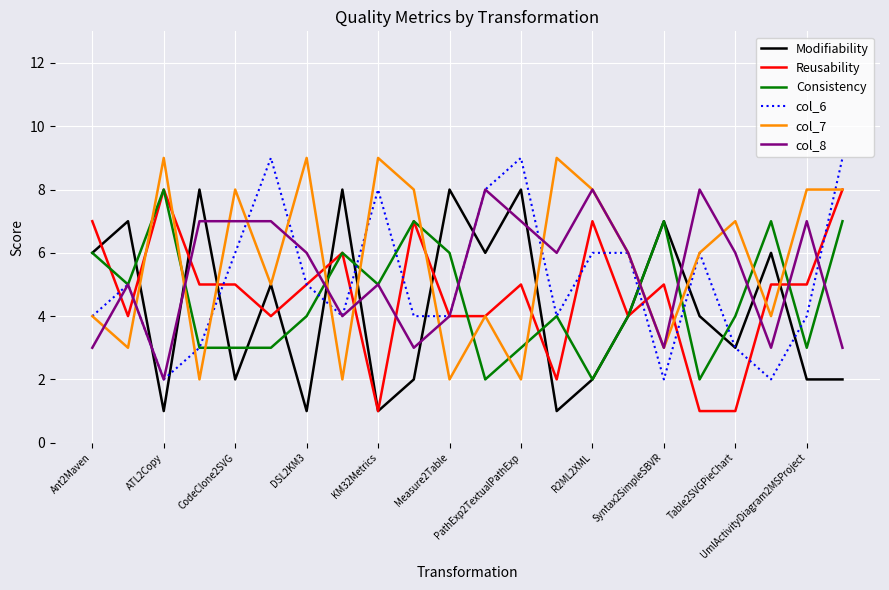

What is the maximum value shown in the chart?

9